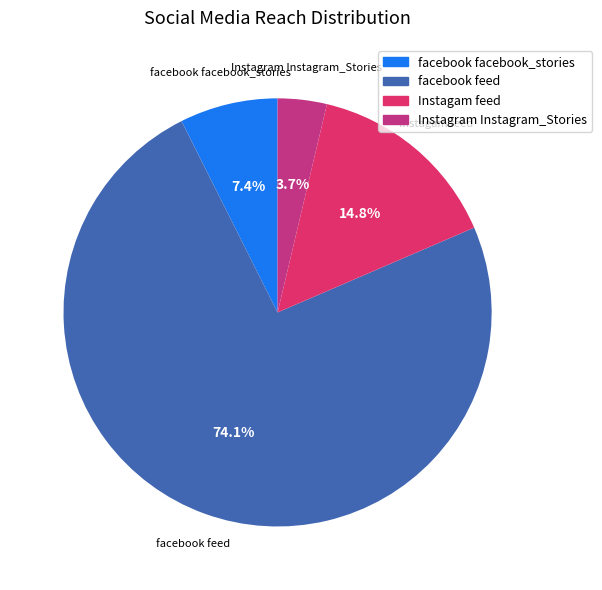

Rank the categories by value from lowest to highest.

Instagram Instagram_Stories, facebook facebook_stories, Instagam feed, facebook feed